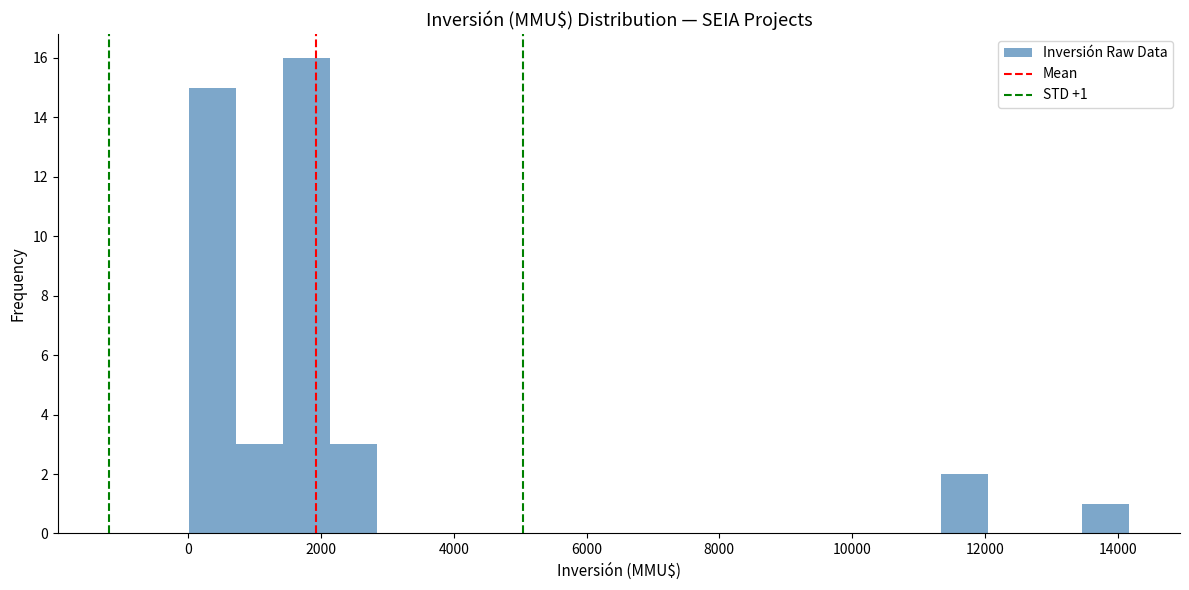

Read against the x-axis, roughly where is the centre of the tallest bar?

1800